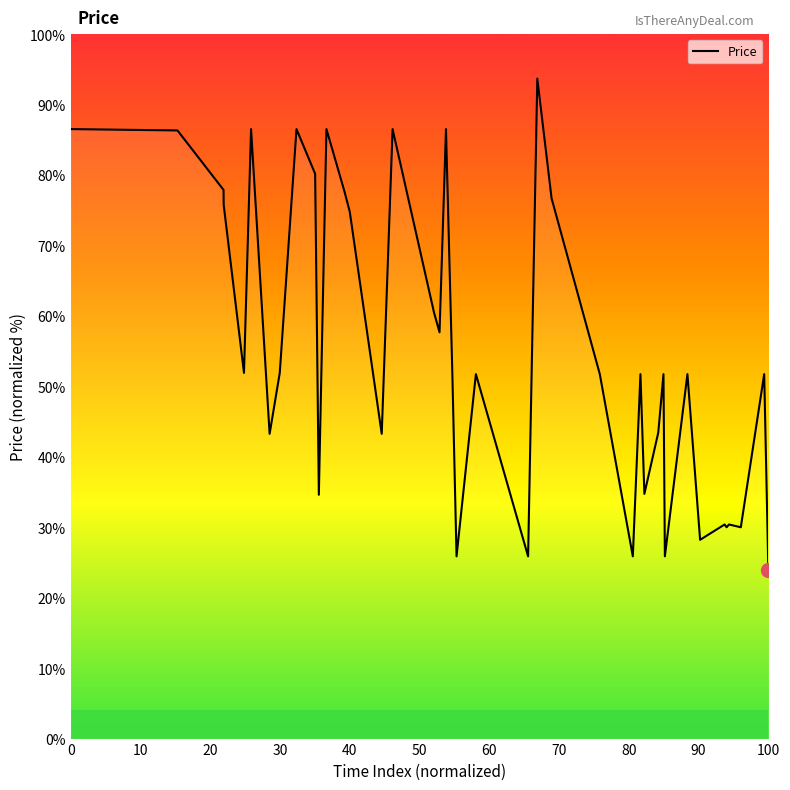

What is the difference between the maximum and minimum values?

69.8